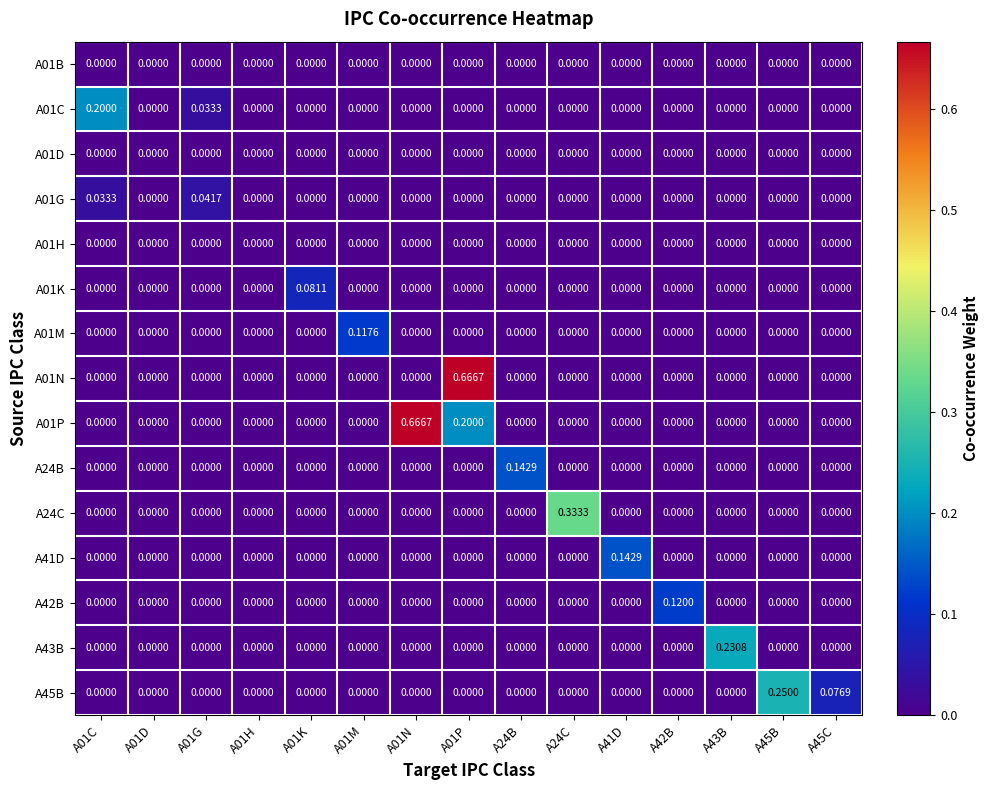

How many data points in A24C are above 0?

1